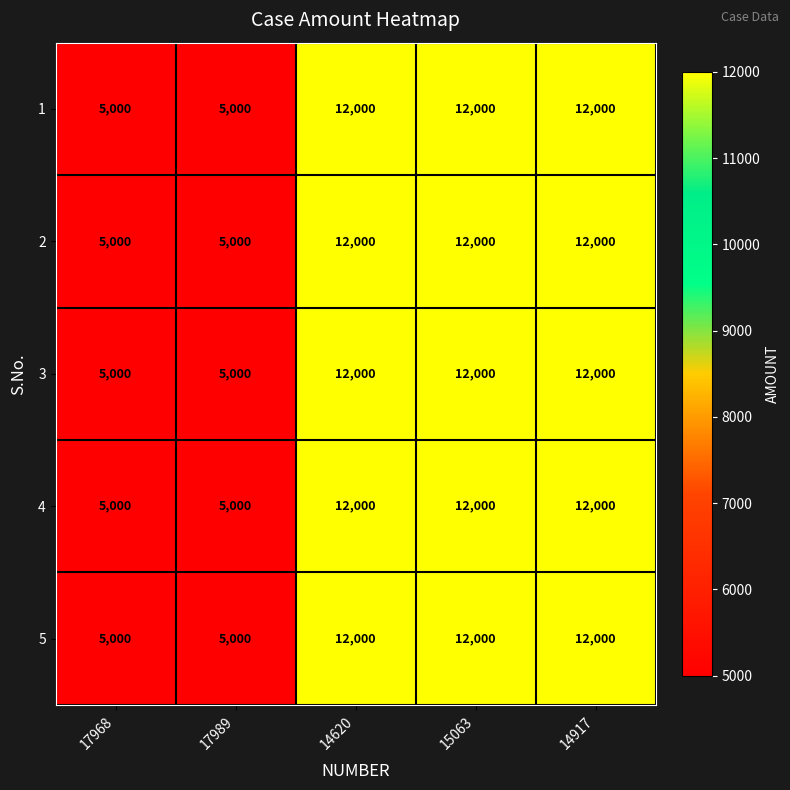

Reading left to right, what are all the values shown in this chart?

1: 5000	5000	12000	12000	12000
2: 5000	5000	12000	12000	12000
3: 5000	5000	12000	12000	12000
4: 5000	5000	12000	12000	12000
5: 5000	5000	12000	12000	12000